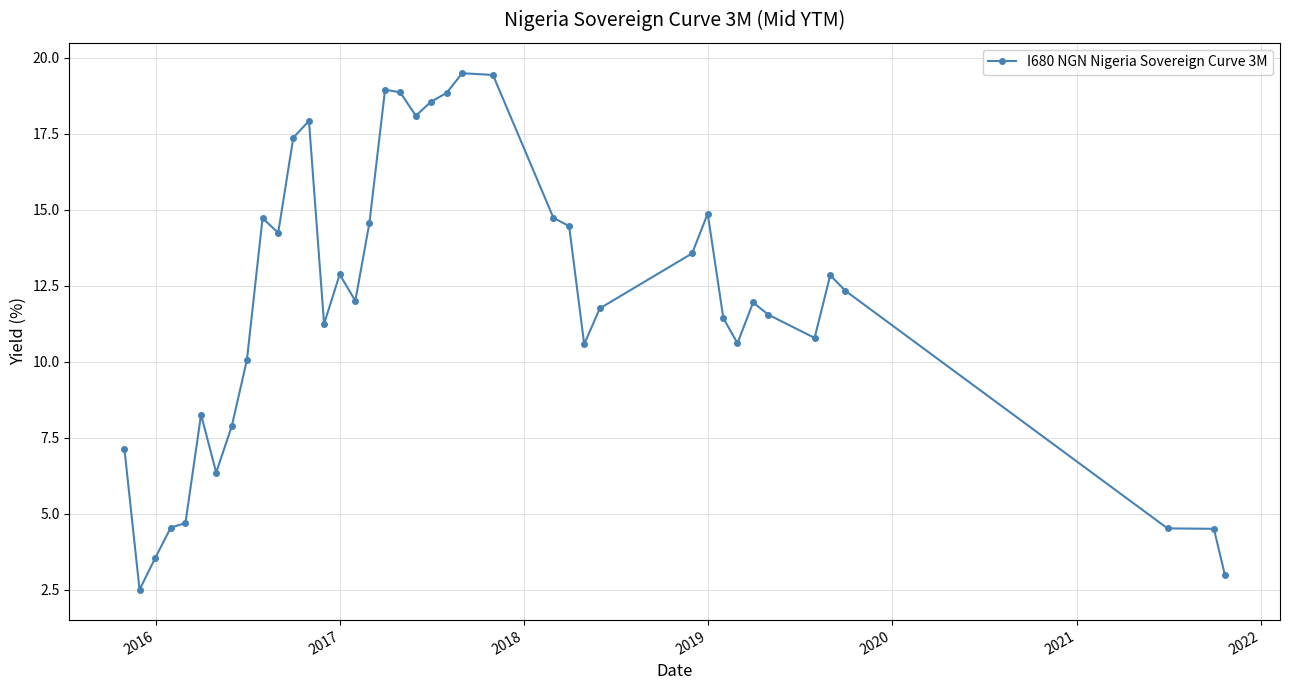

What is the difference between the maximum and minimum values?

17.0